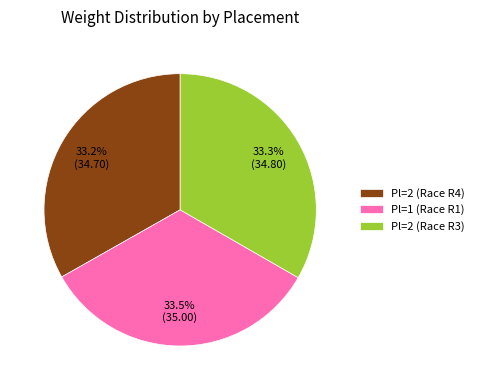

Combined, do Pl=1 (Race R1) and Pl=2 (Race R3) account for over 50%?

Yes